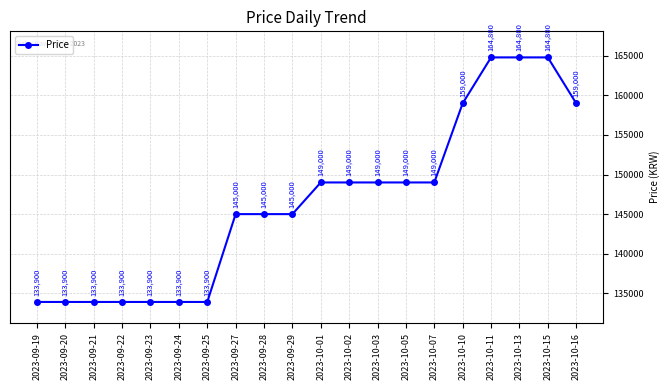

What is the smallest value displayed?

133900